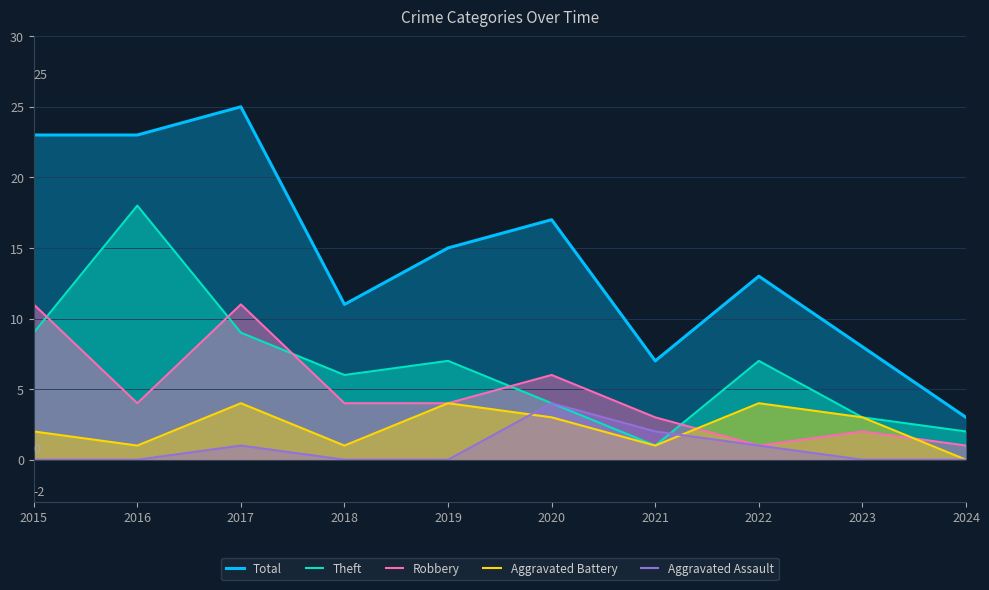

Which label corresponds to the largest value in the chart?

2017